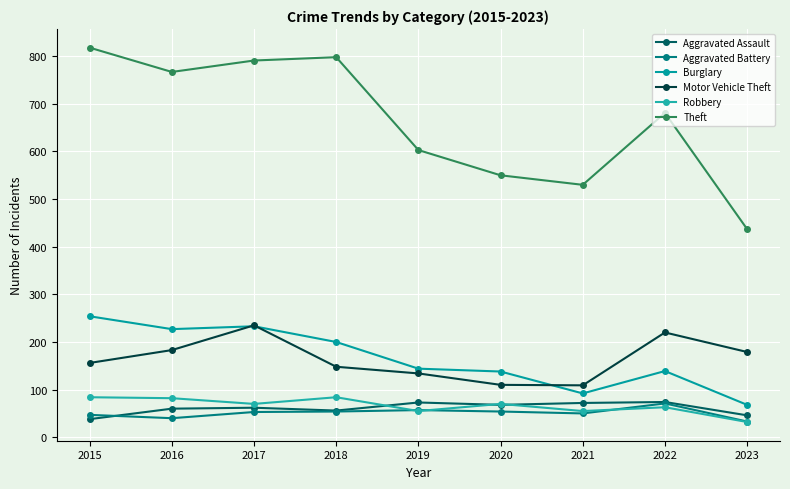

Which category has the lowest value in the Aggravated Assault series?

2015